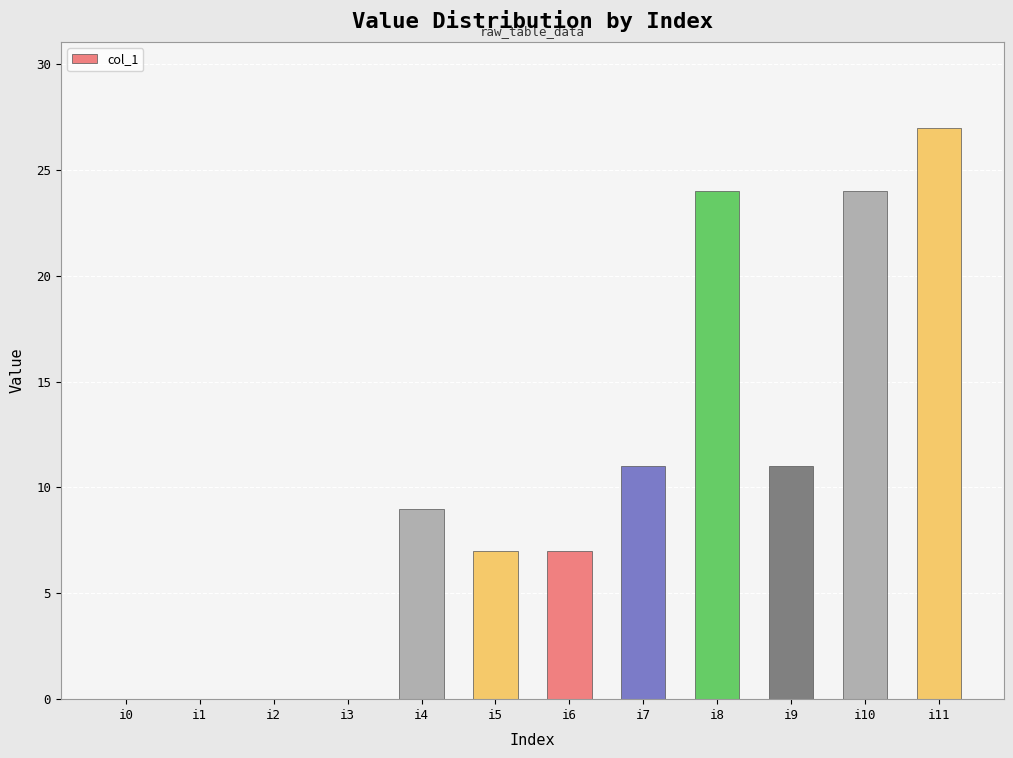

Approximately how many times larger is the value at i10 compared to i9?

2.2